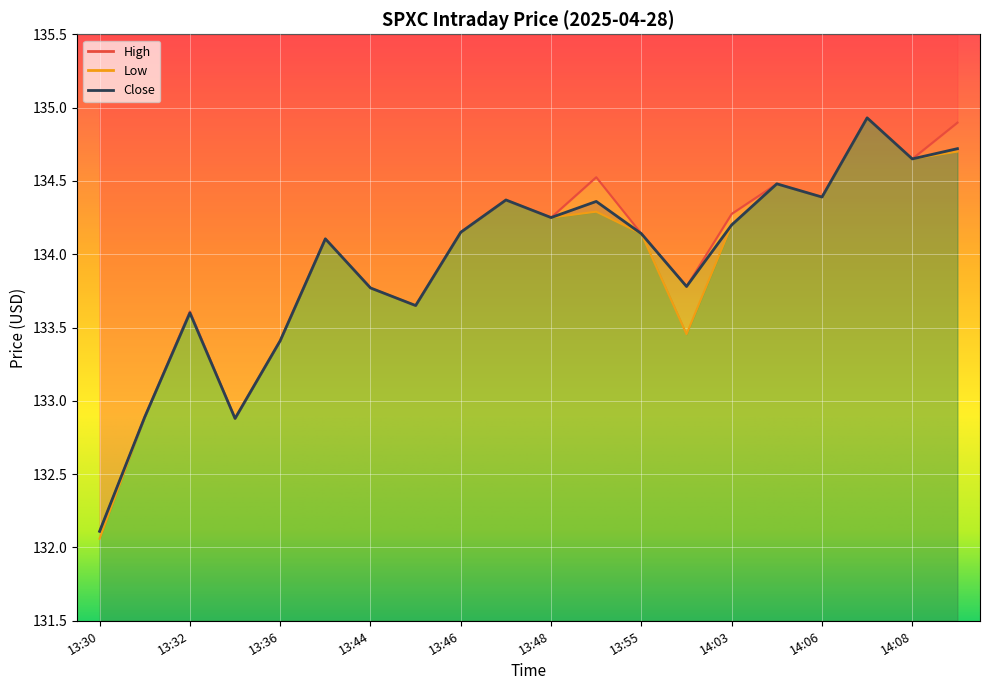

At which label does Close first exceed 134?

13:39